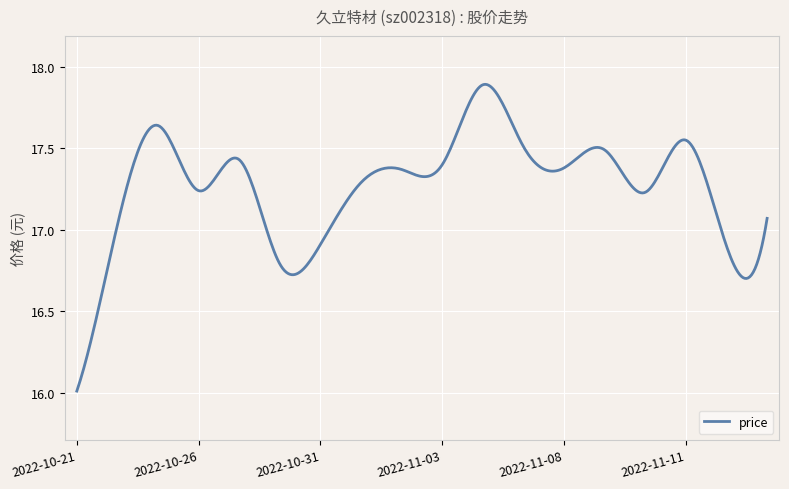

What is the difference between the maximum and minimum values?

1.9